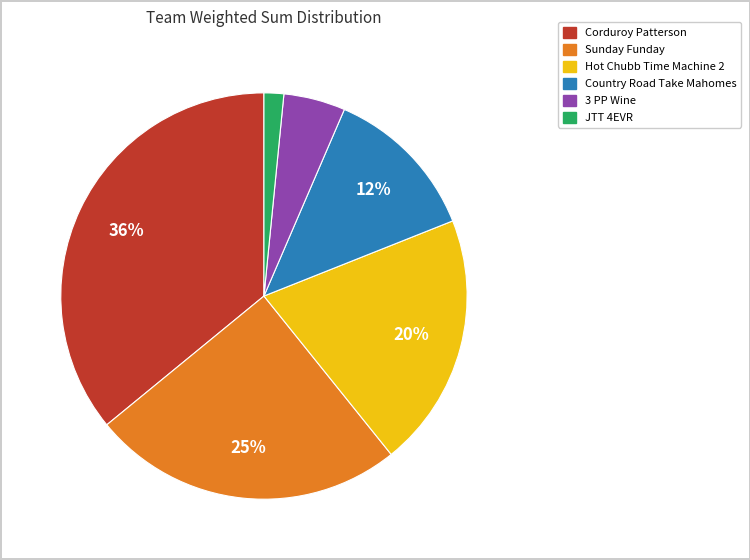

The Country Road Take Mahomes slice represents 25% of the pie. True or false?

False